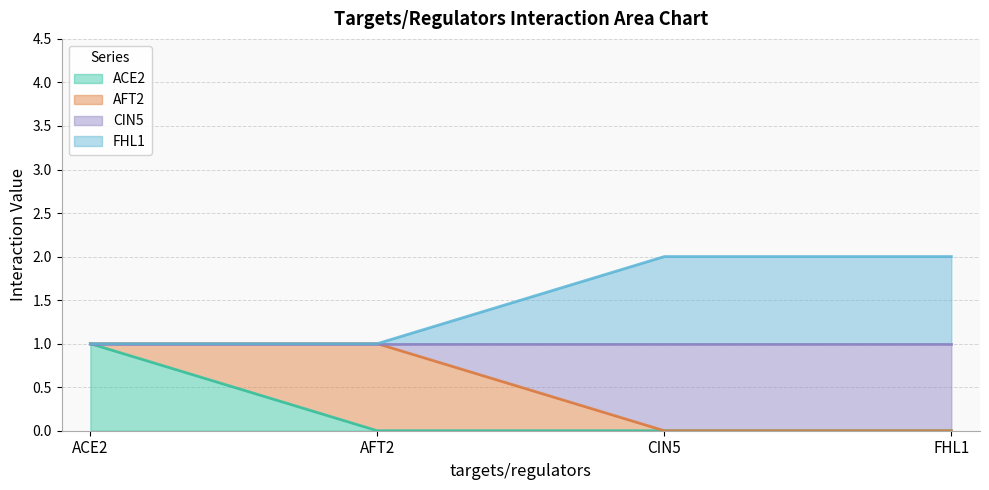

True or false: ACE2 and CIN5 cross at least once.

False